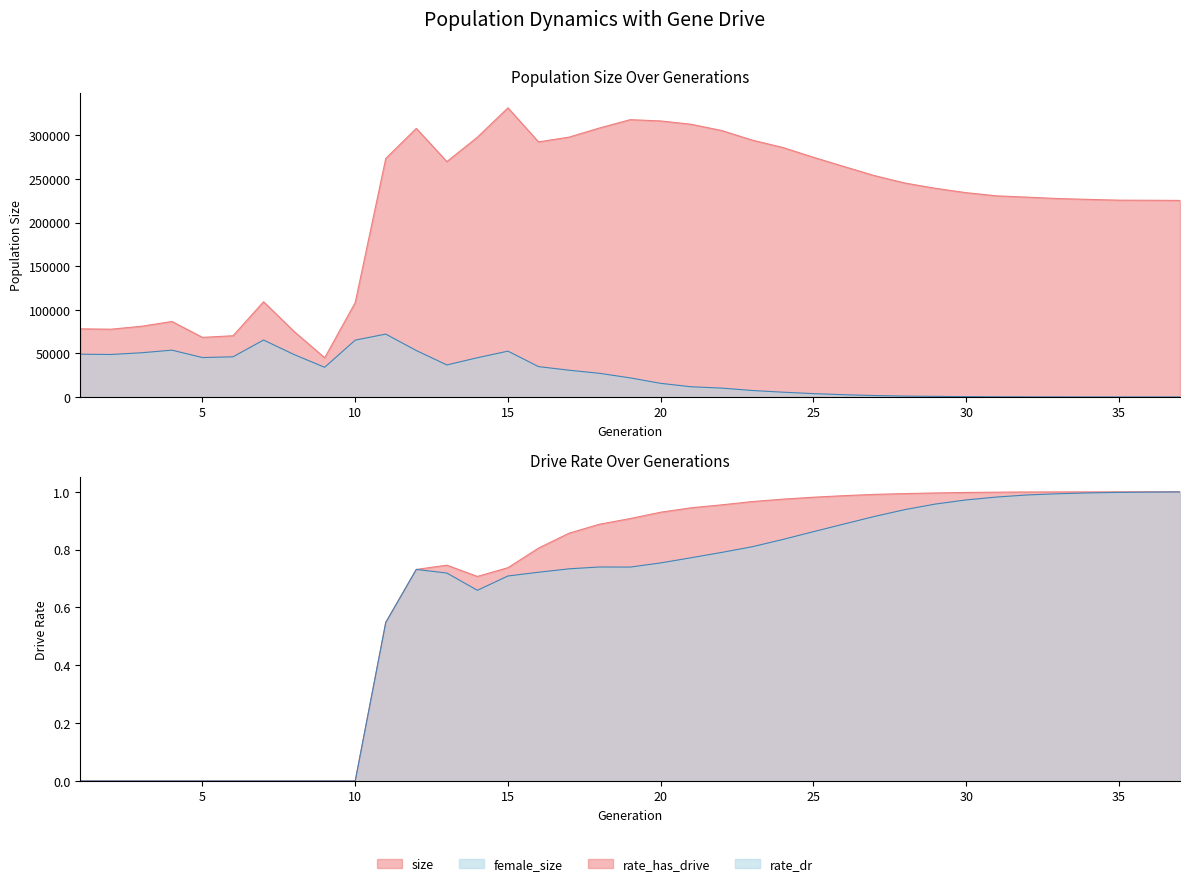

True or false: size and female_size cross at least once.

False